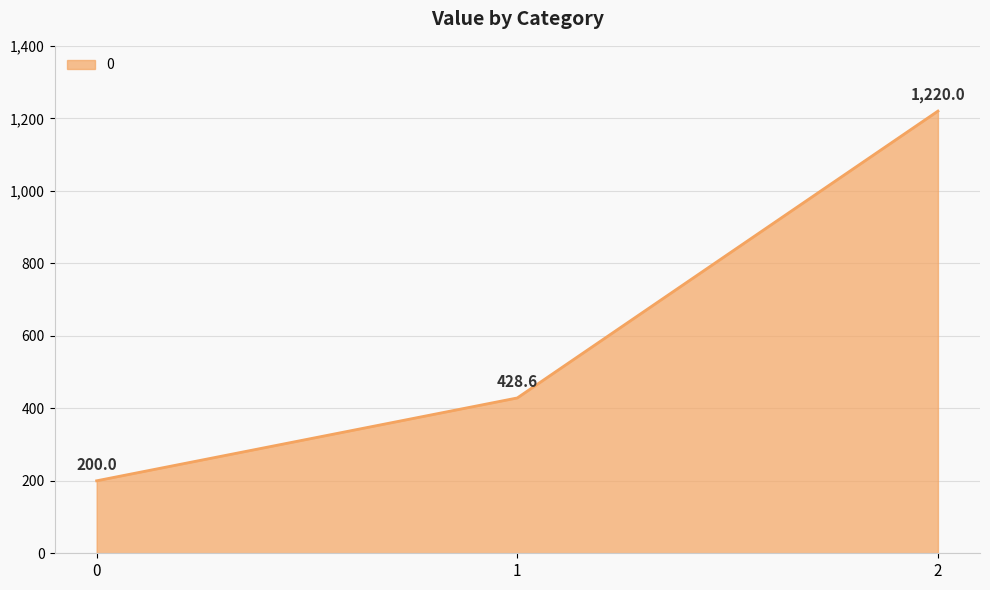

What is the minimum value shown in the chart?

200.0